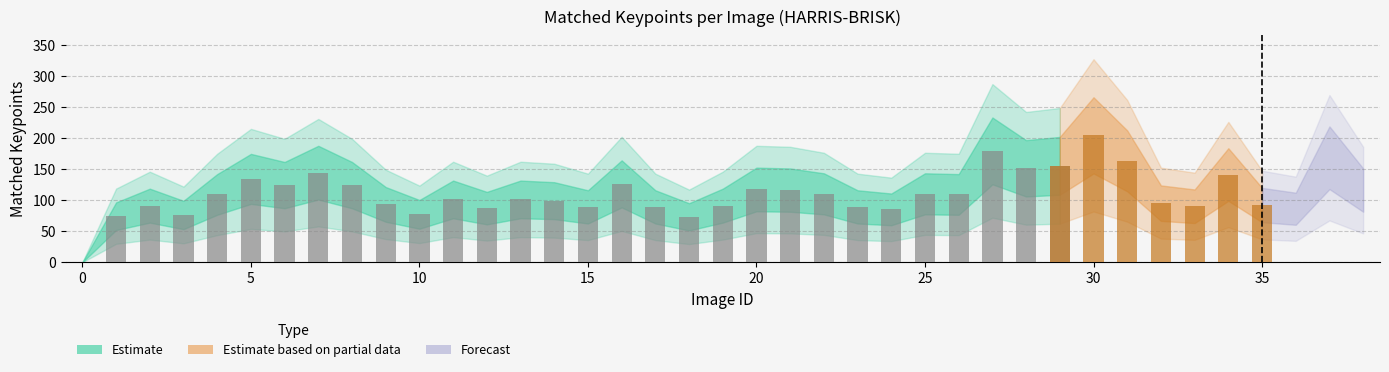

Reading right to left, extract all data points from this chart.

116	168	86	92	141	90	95	163	204	155	151	179	109	110	85	89	110	116	117	91	73	89	126	89	99	101	87	101	77	93	124	144	124	134	109	76	91	74	0